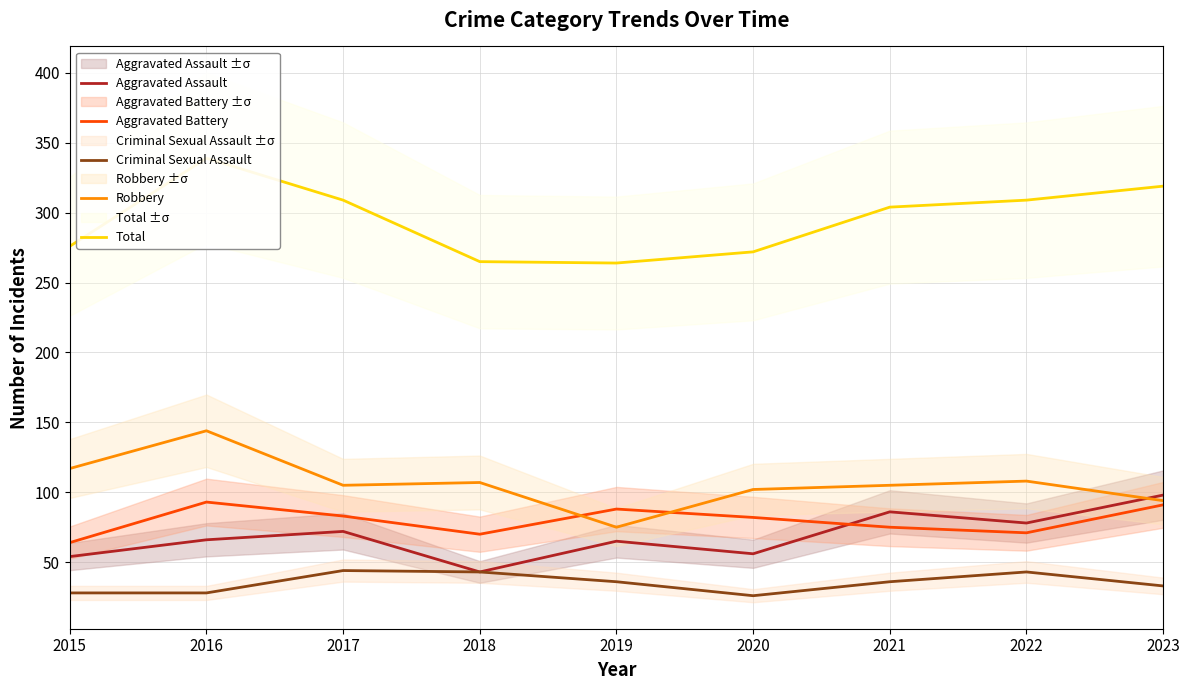

In Robbery, how many points are higher than both neighbors (excluding endpoints)?

3